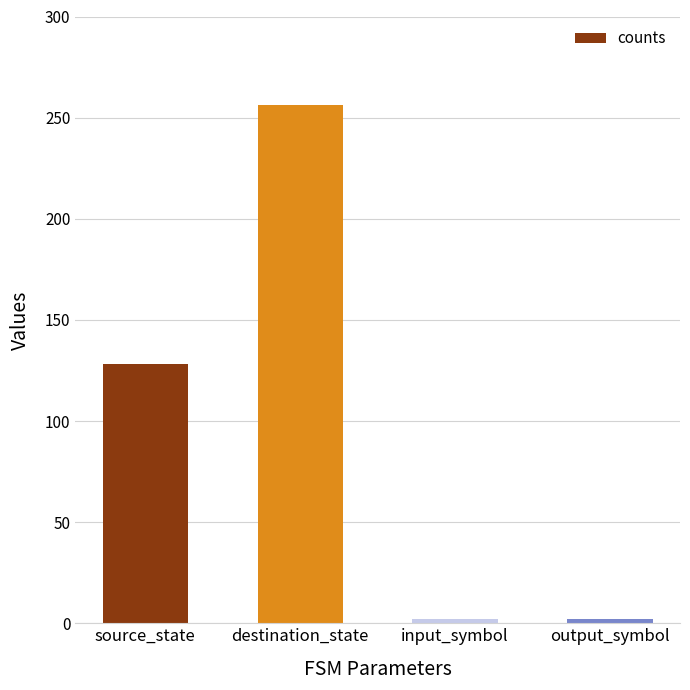

What position from the left is input_symbol?

3